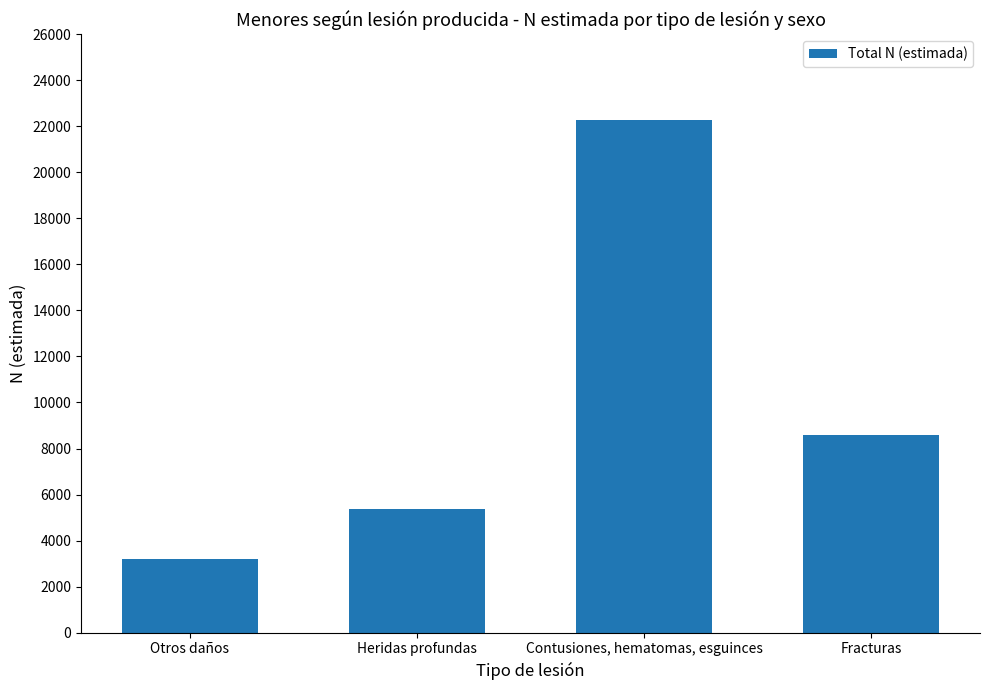

Reading right to left, what are all the values shown in this chart?

8568	22276	5372	3220